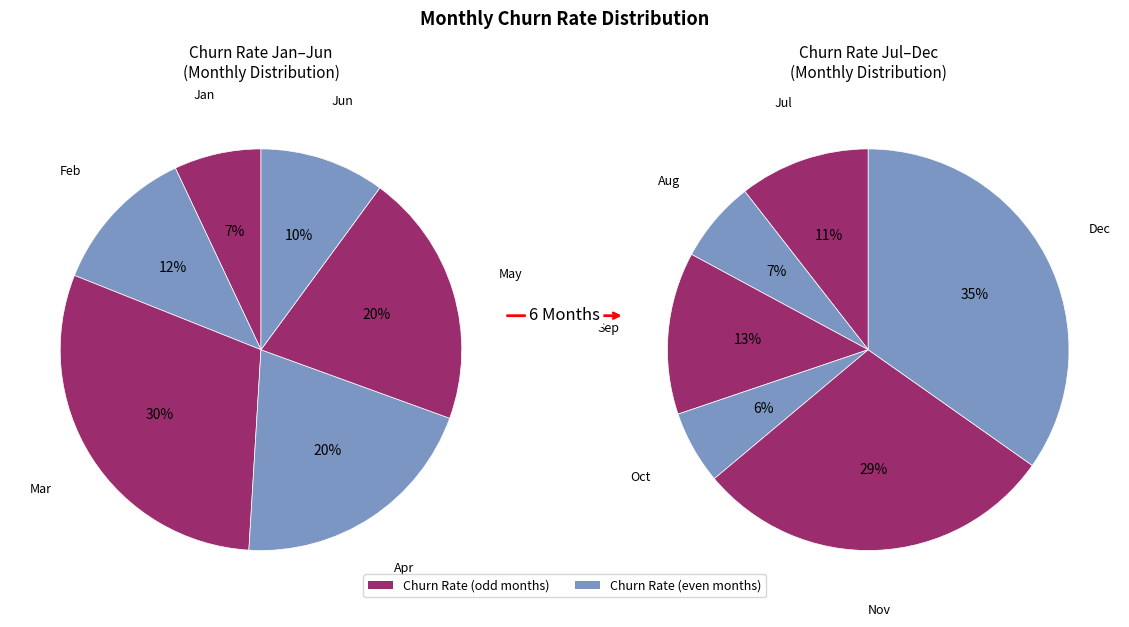

Is there a majority slice in this chart?

No